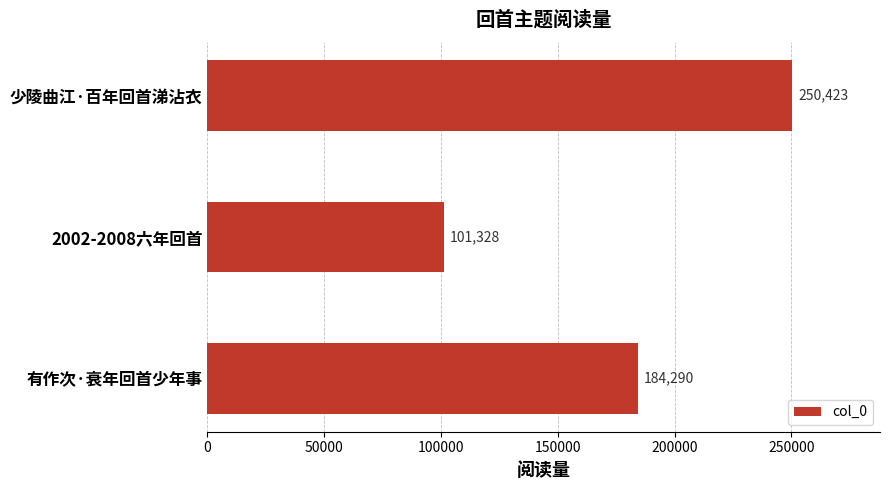

At which category does the chart reach its minimum across all series?

2002-2008六年回首